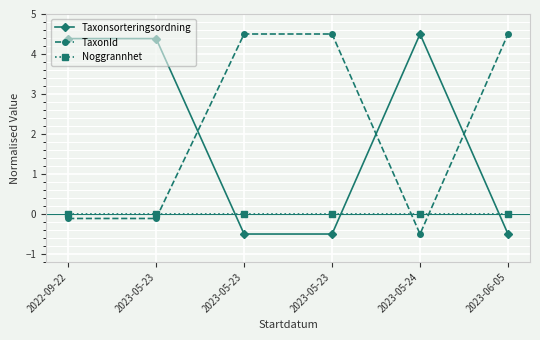

Is this an area chart (filled region under the line)?

No